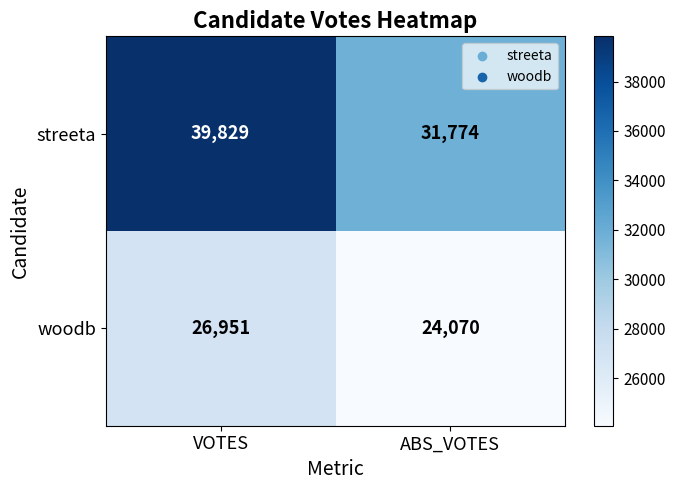

What is the spread (max minus min) of values at ABS_VOTES?

7704